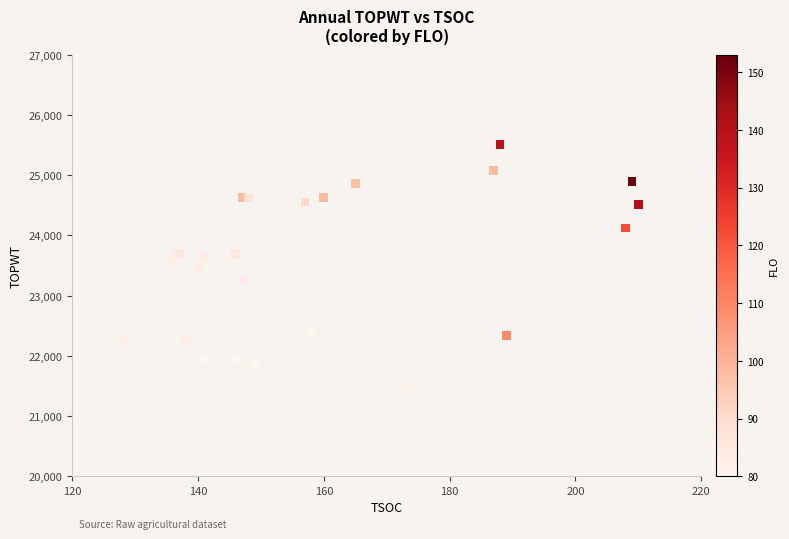

What is the range of Y values (max minus min)?

4091